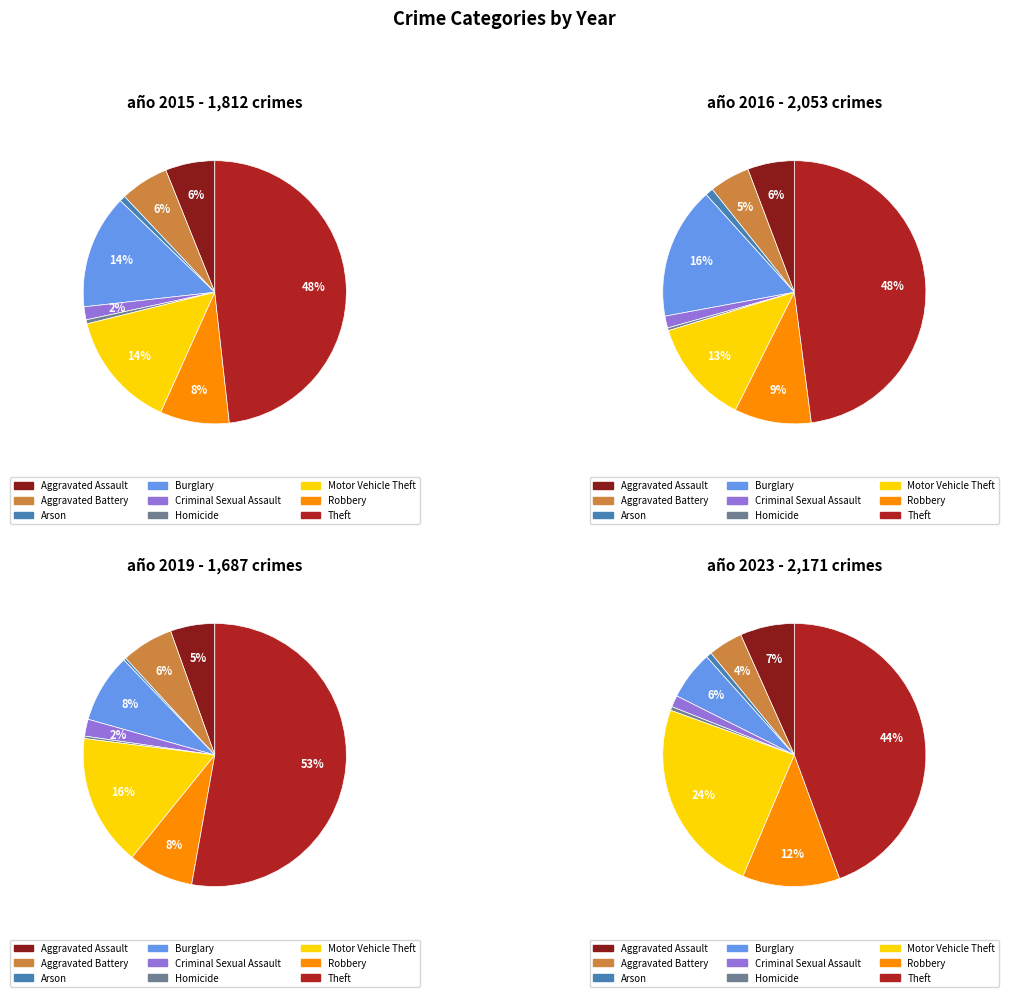

Is there a majority slice in this chart?

No